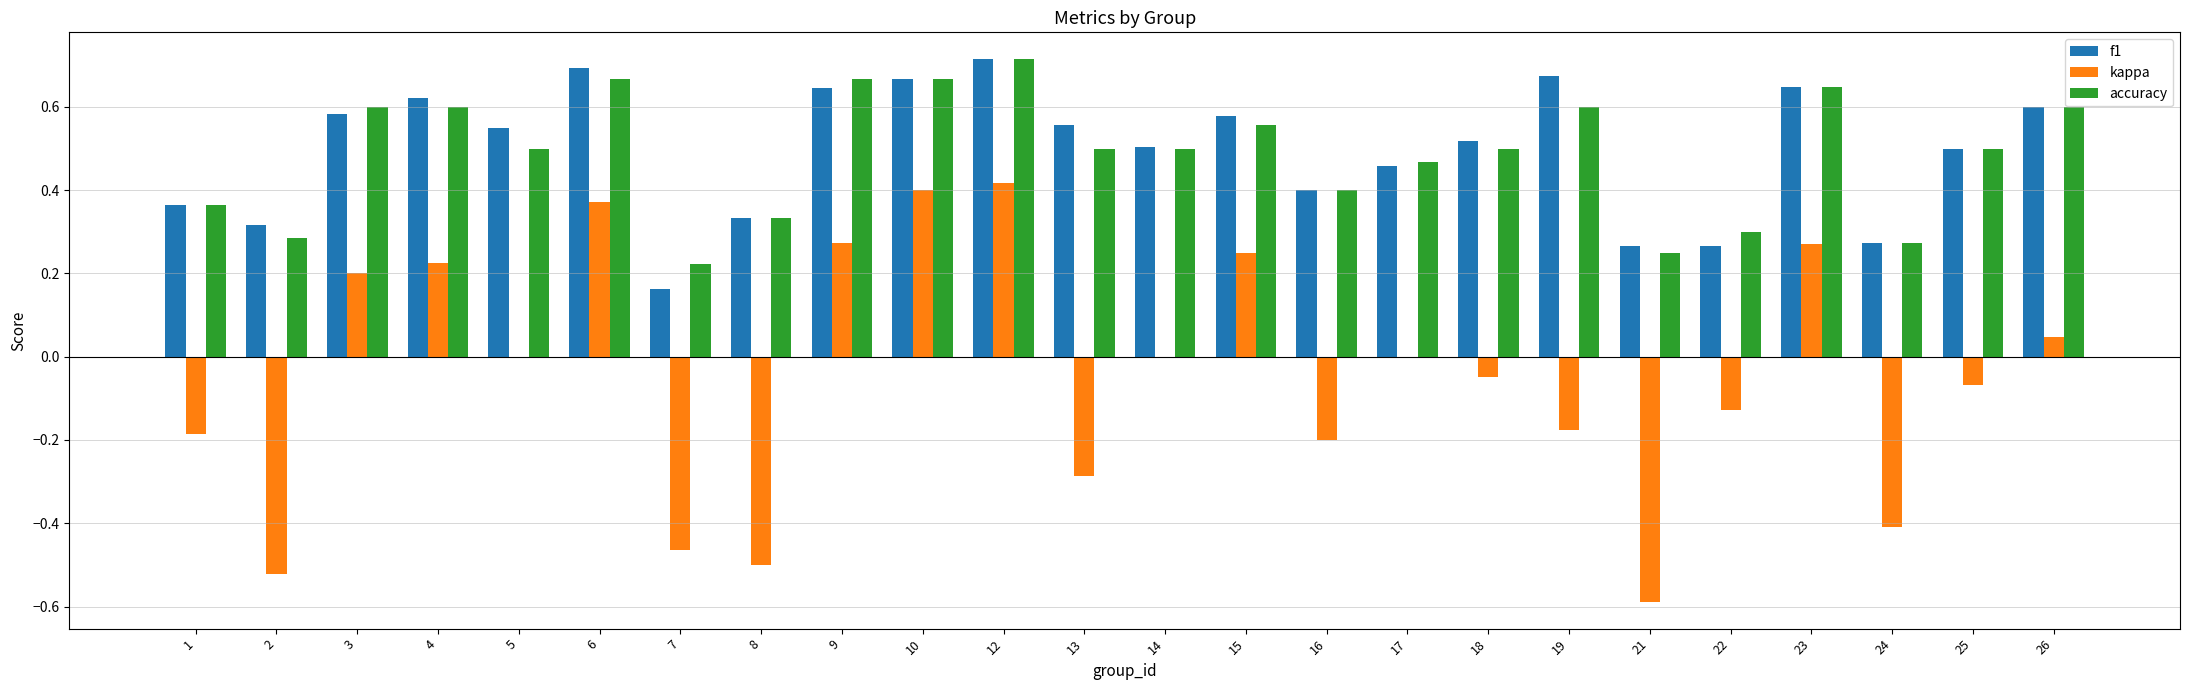

What is the total value across all series at 25?

0.9